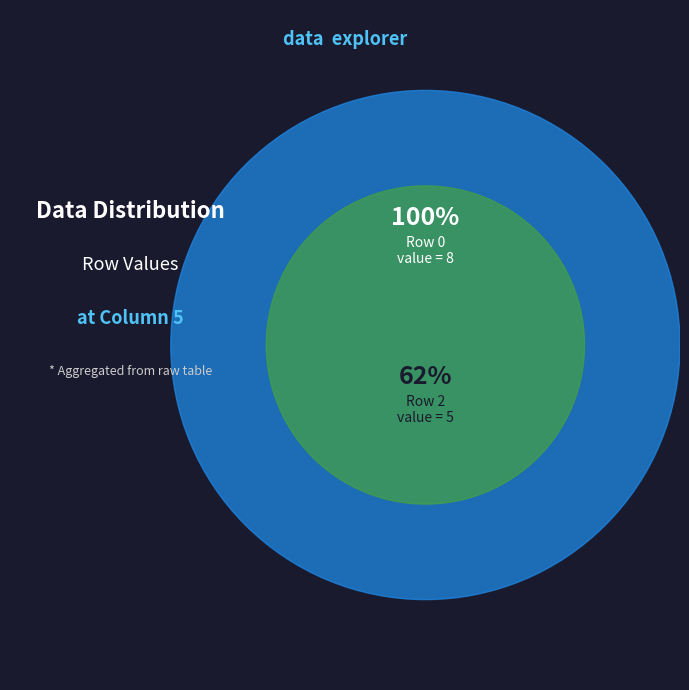

What is the majority slice?

Row 0